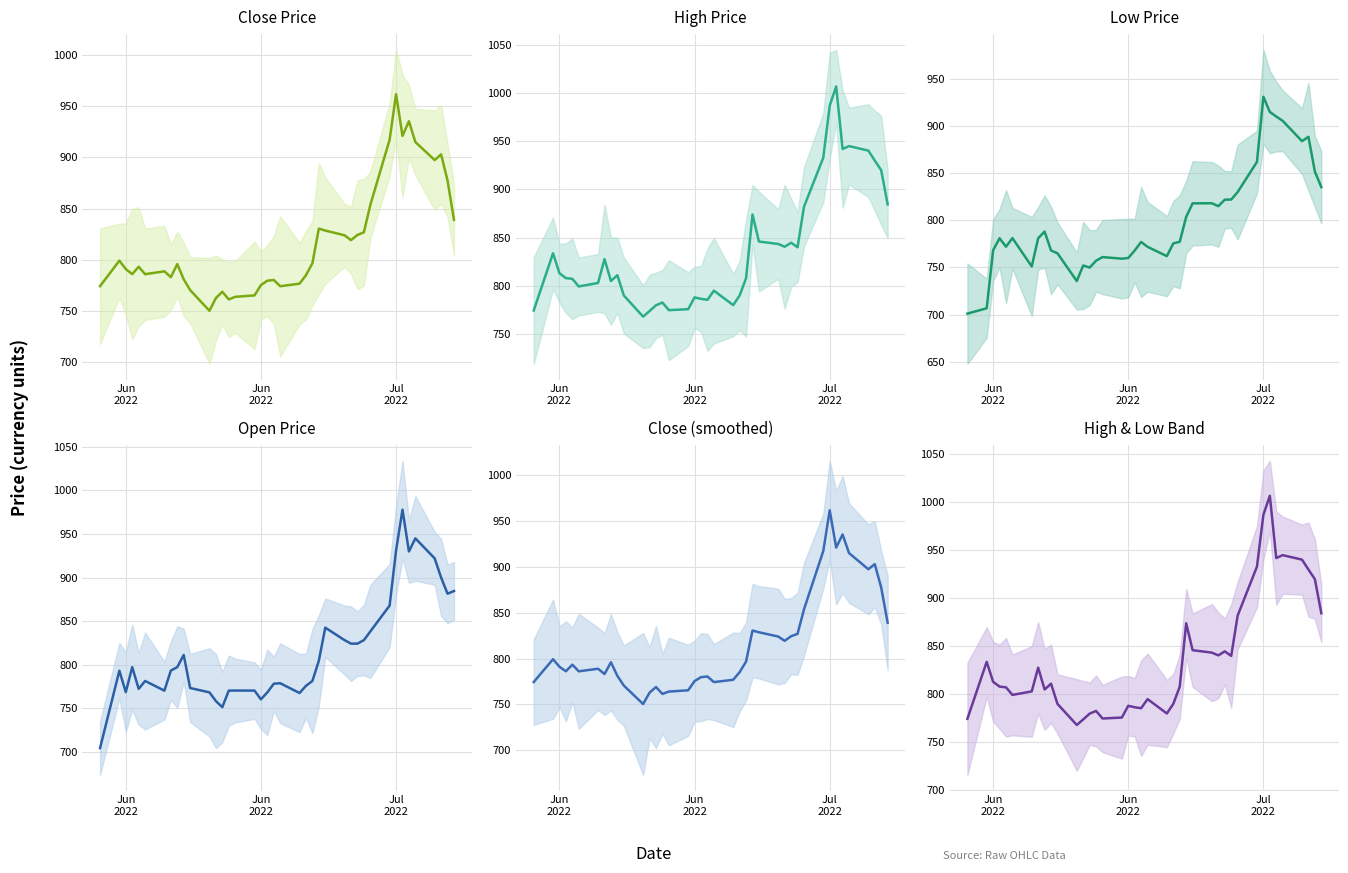

Count the number of data series in this chart.

6